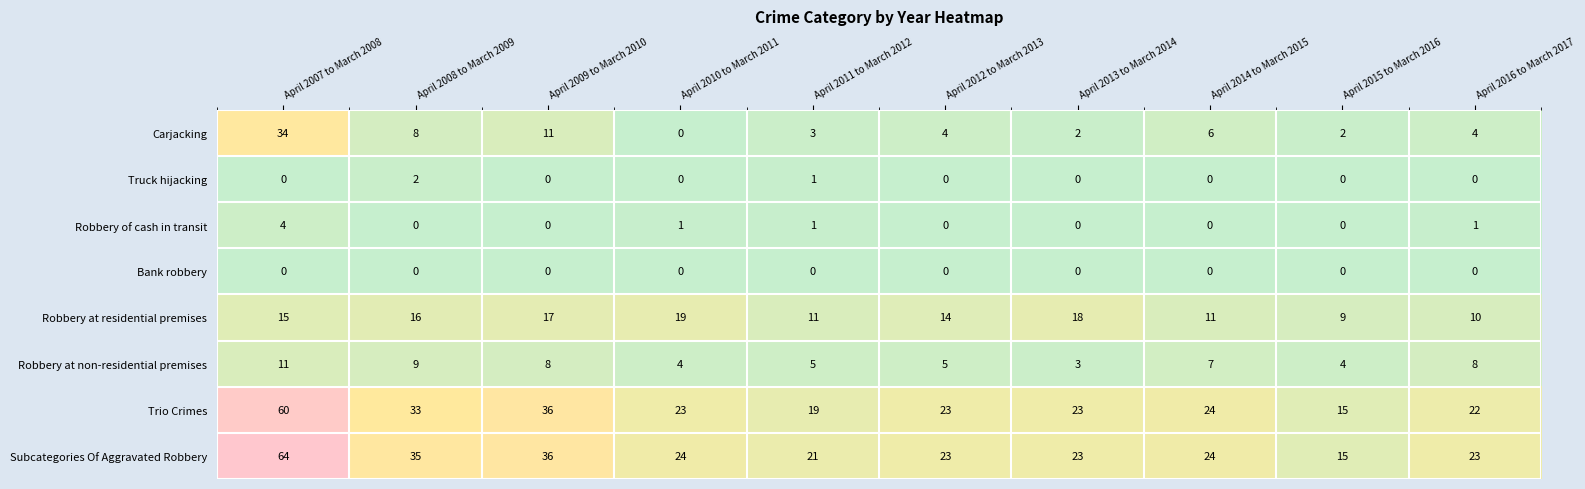

What is the greatest value displayed?

64